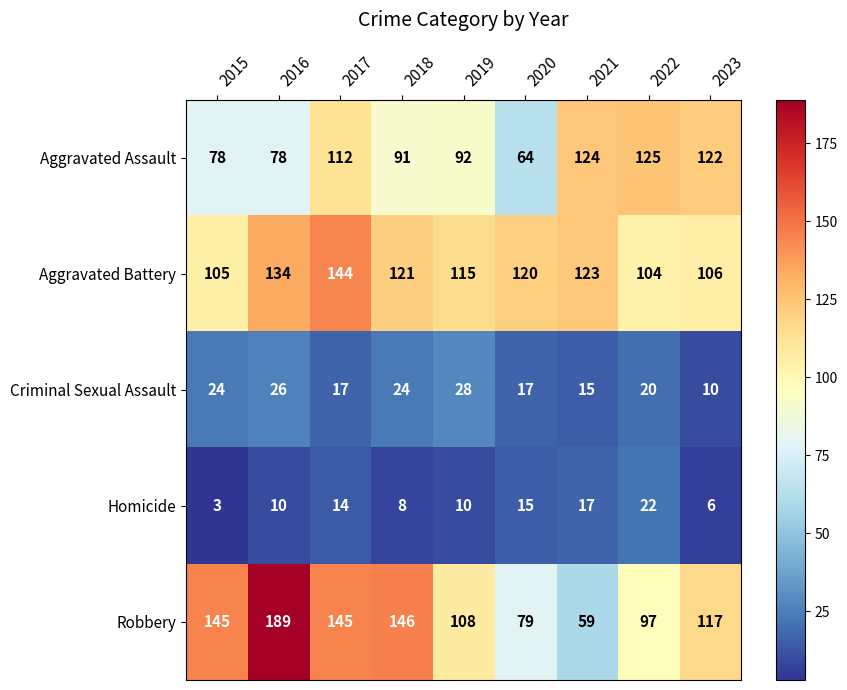

At 2017, list the series in order from largest to smallest.

Robbery, Aggravated Battery, Aggravated Assault, Criminal Sexual Assault, Homicide